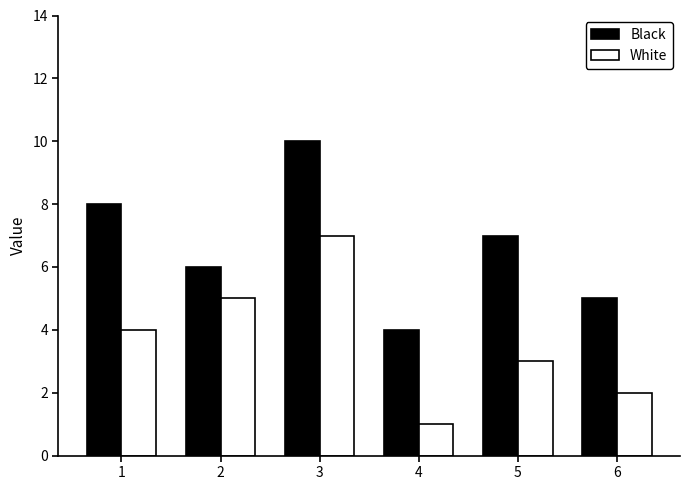

Between 3 and 5, which series saw the biggest shift?

White